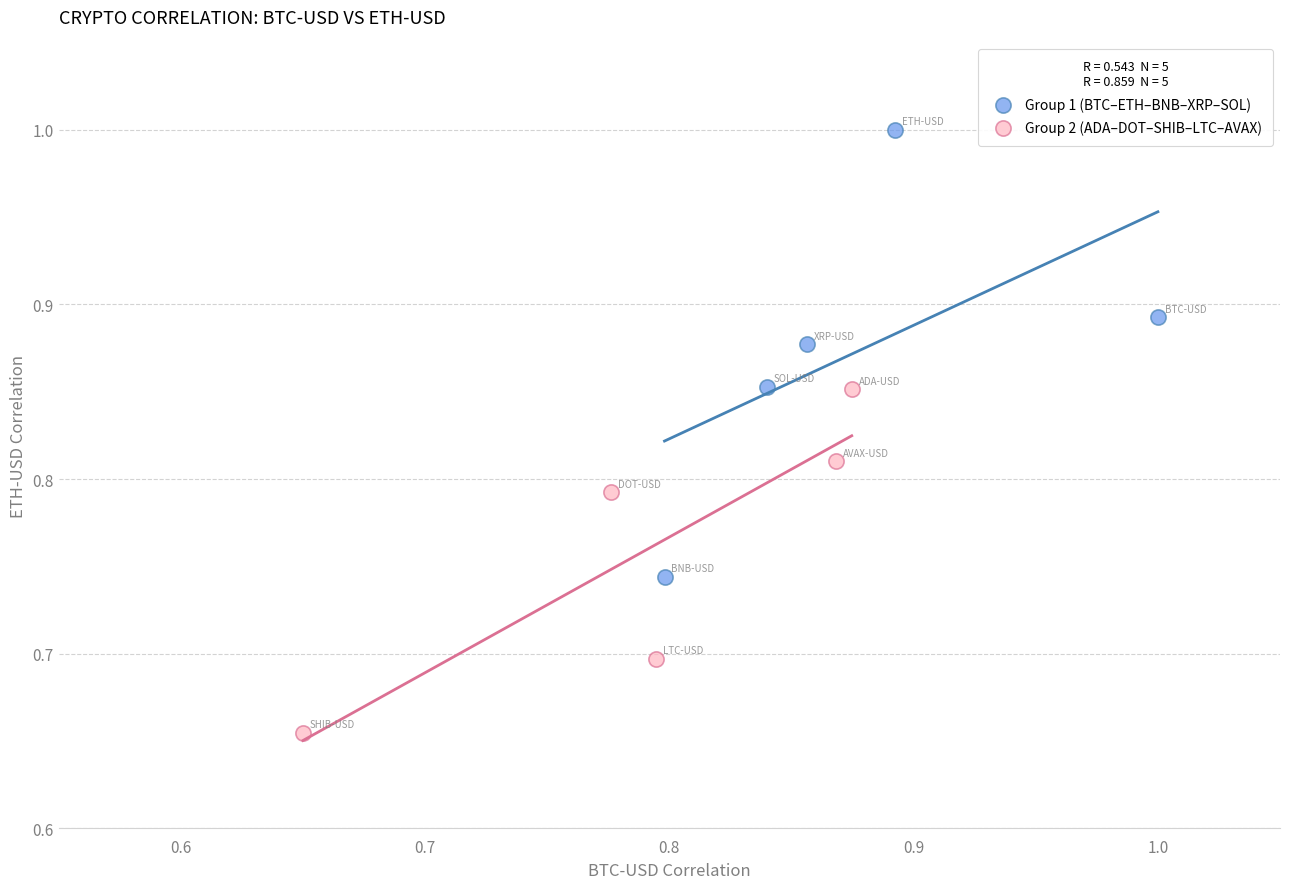

Which series reaches the maximum Y coordinate?

Group 1 (BTC–ETH–BNB–XRP–SOL)